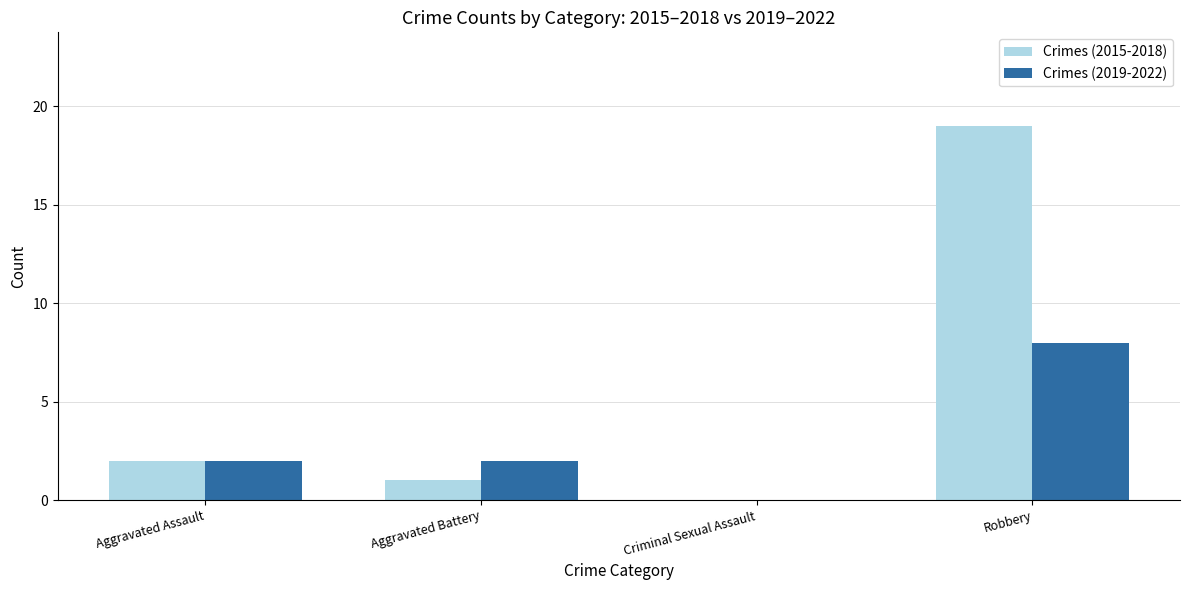

Reading right to left, transcribe all the data shown in this chart.

Crimes (2015-2018): 19	0	1	2
Crimes (2019-2022): 8	0	2	2